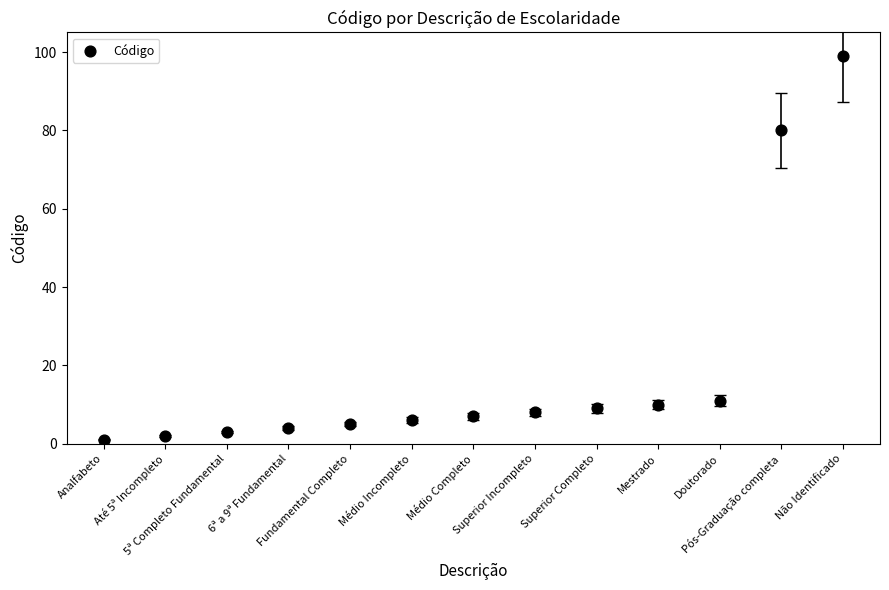

What Y value in the scatter plot is closest to 50?

80